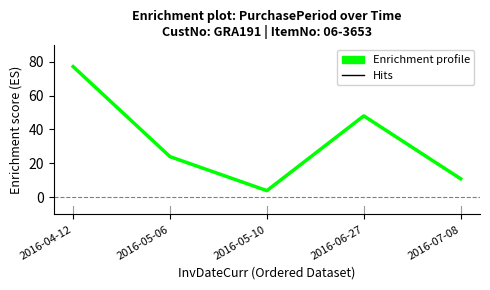

Rank the categories by value from lowest to highest.

2016-05-10, 2016-07-08, 2016-05-06, 2016-06-27, 2016-04-12